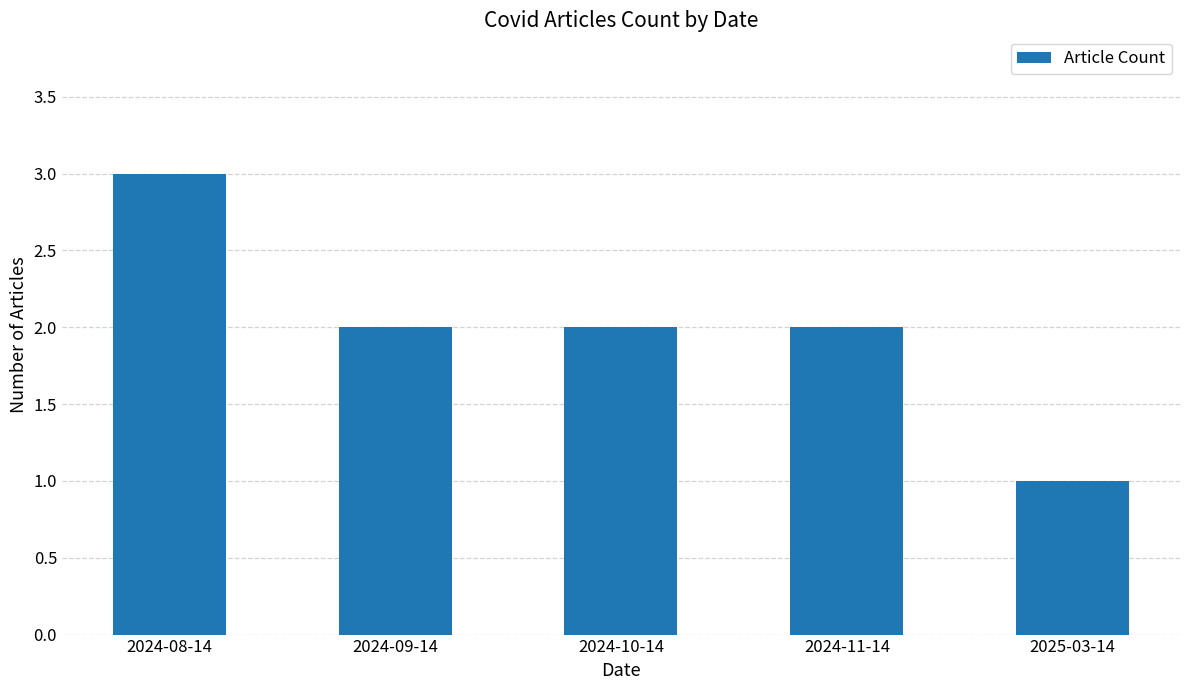

Which has a higher value, 2024-10-14 or 2024-08-14?

2024-08-14